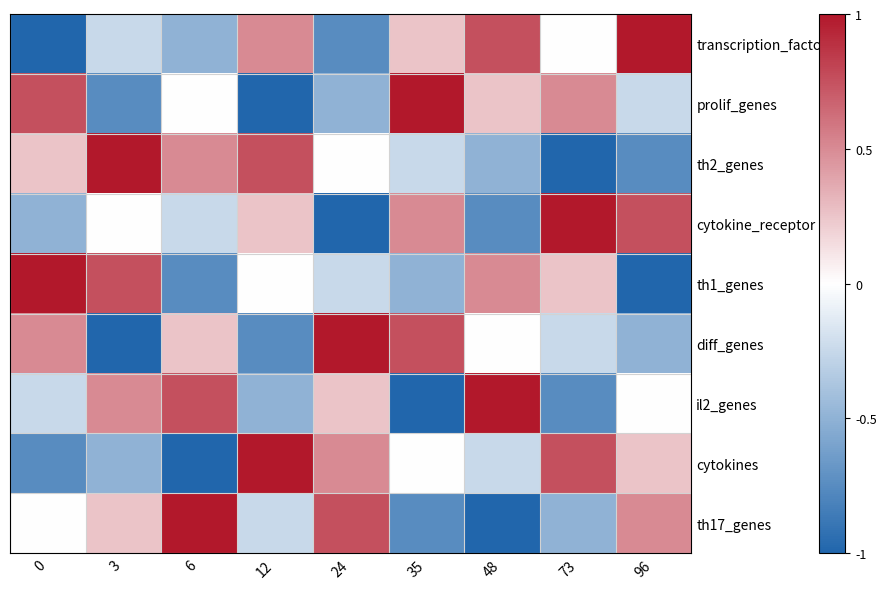

True or false: th17_genes has a value of -0.4 at 35.

False